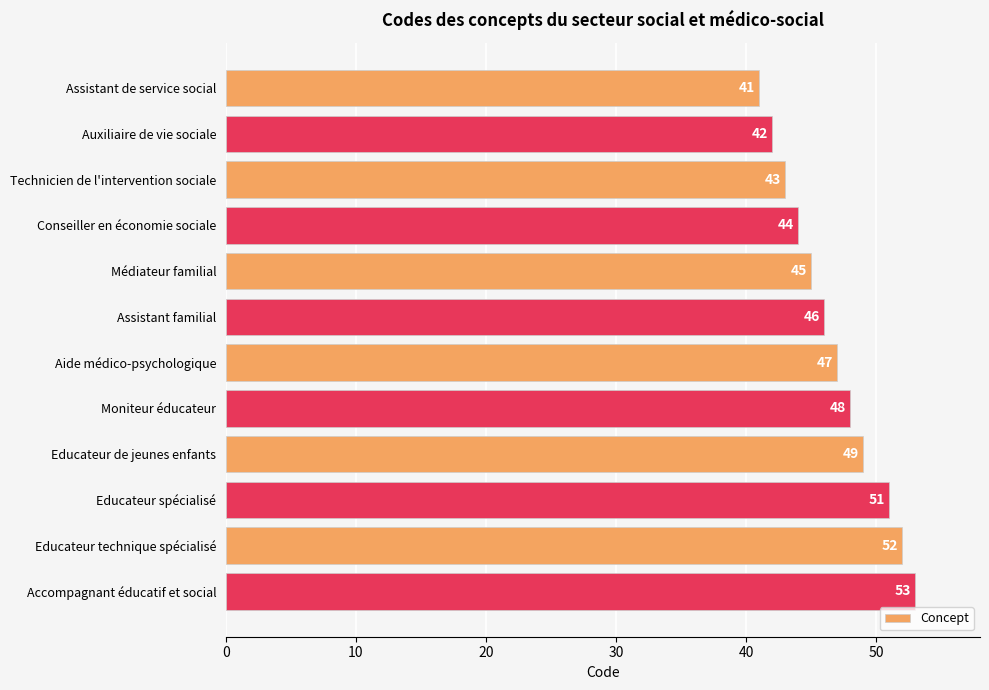

What is the change in value from Conseiller en économie sociale to Assistant familial?

+2